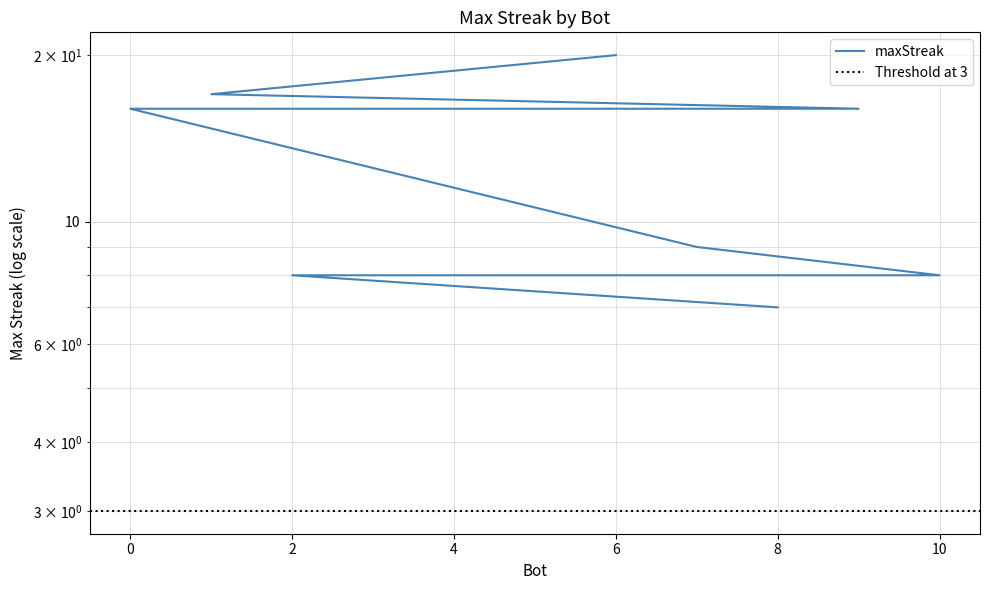

Rank the categories by value from lowest to highest.

8, 10, 5, 4, 3, 2, 7, 9, 0, 1, 6